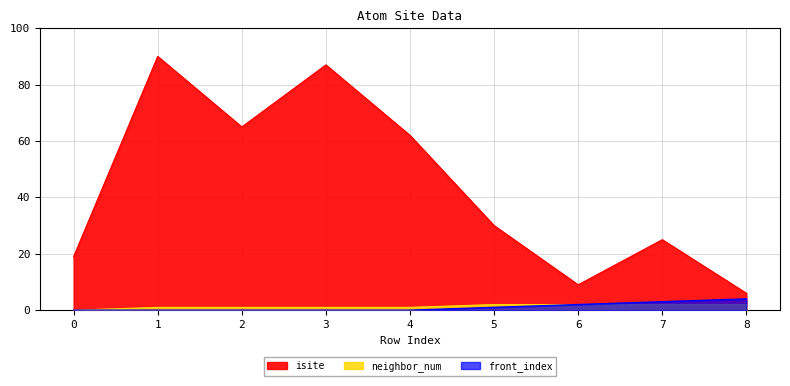

How many data points in neighbor_num are less than 1?

1